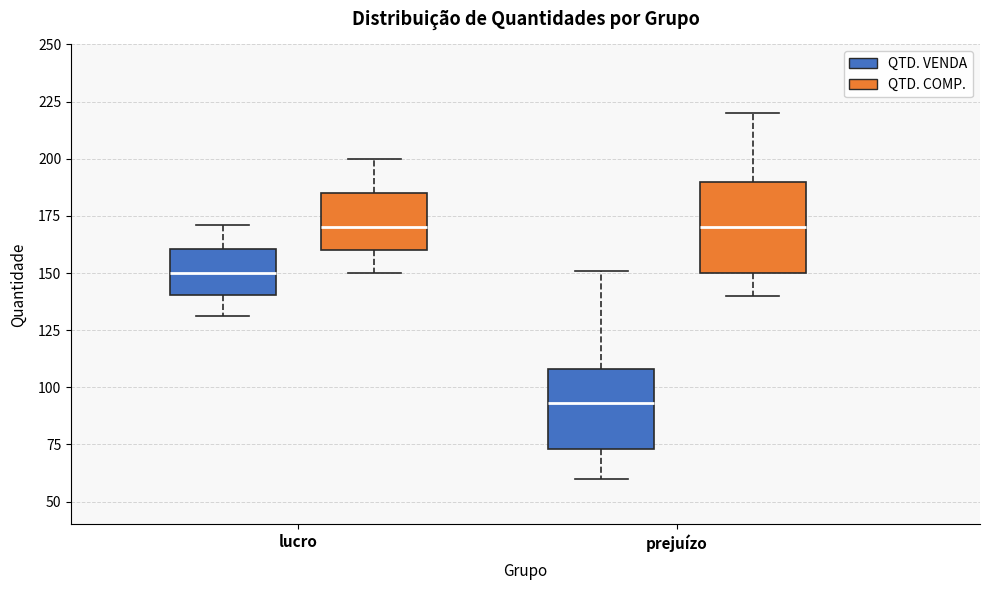

Which box's median line is the lowest?

prejuízo (QTD. VENDA)